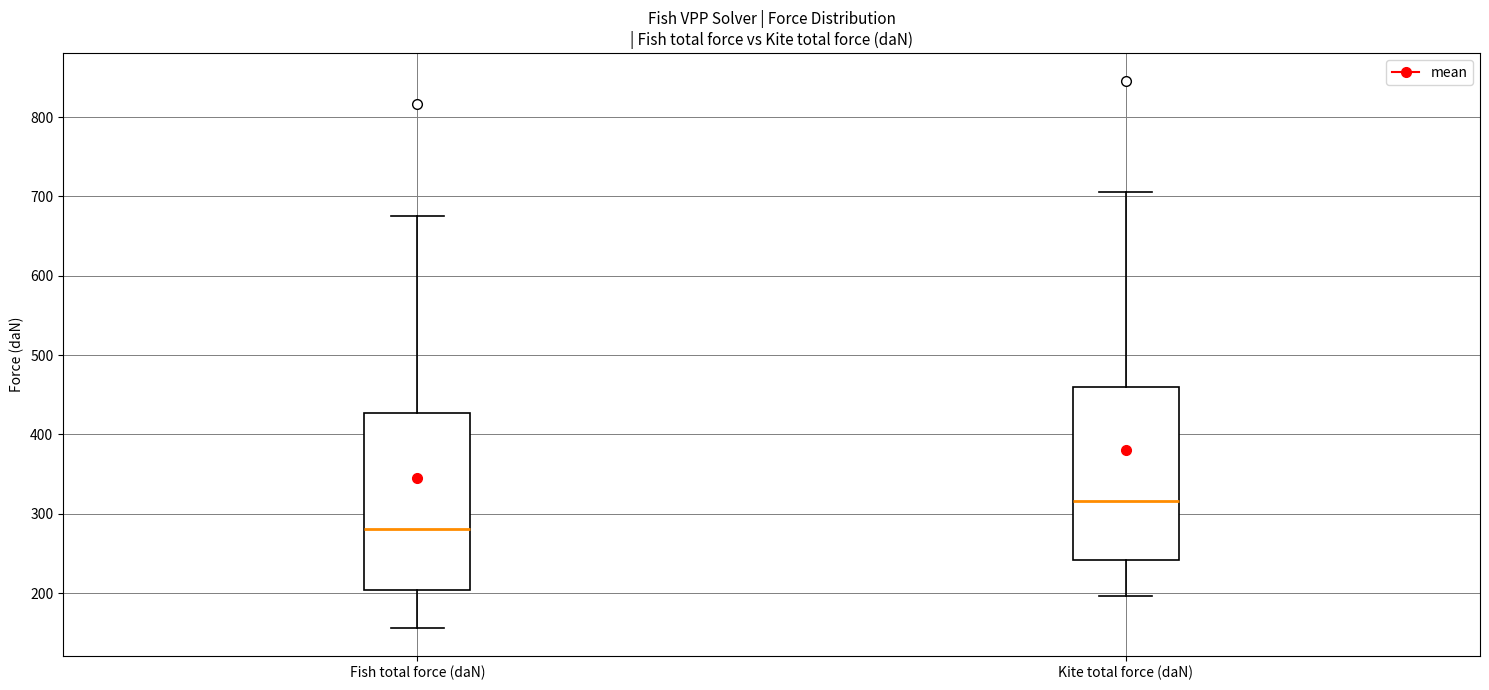

Reading left to right, transcribe this box plot: for each box, give where its median line is, the range the box spans, and where its two whiskers end, as read against the y-axis. The values are not printed on the chart, so give them approximately, as read against the axis.

Fish total force (daN): median 280, box 200 to 430, whiskers 160 to 670
Kite total force (daN): median 320, box 240 to 460, whiskers 200 to 710